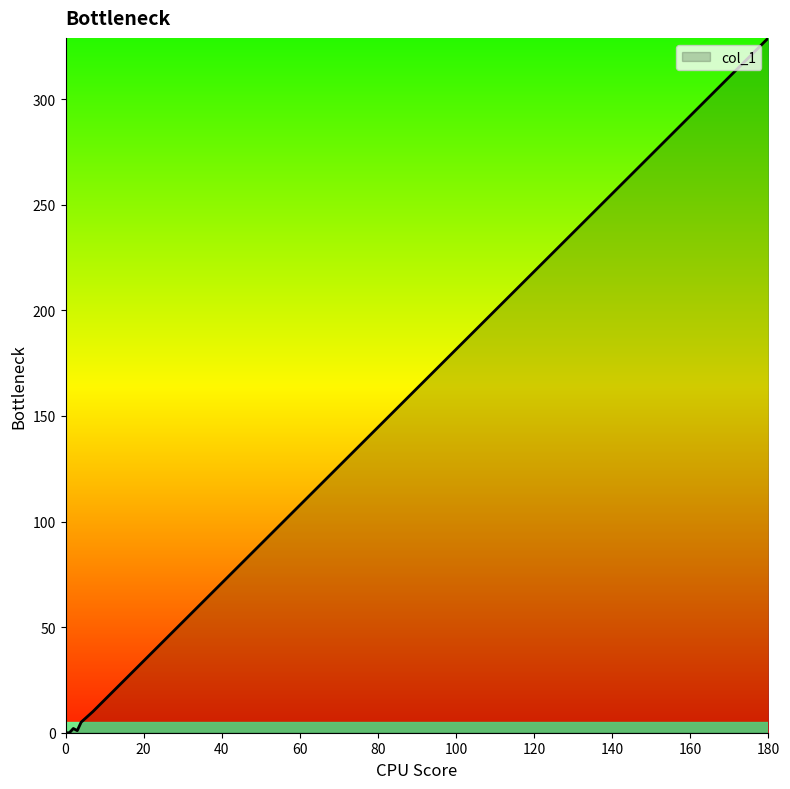

Which category has the highest value across all series?

180